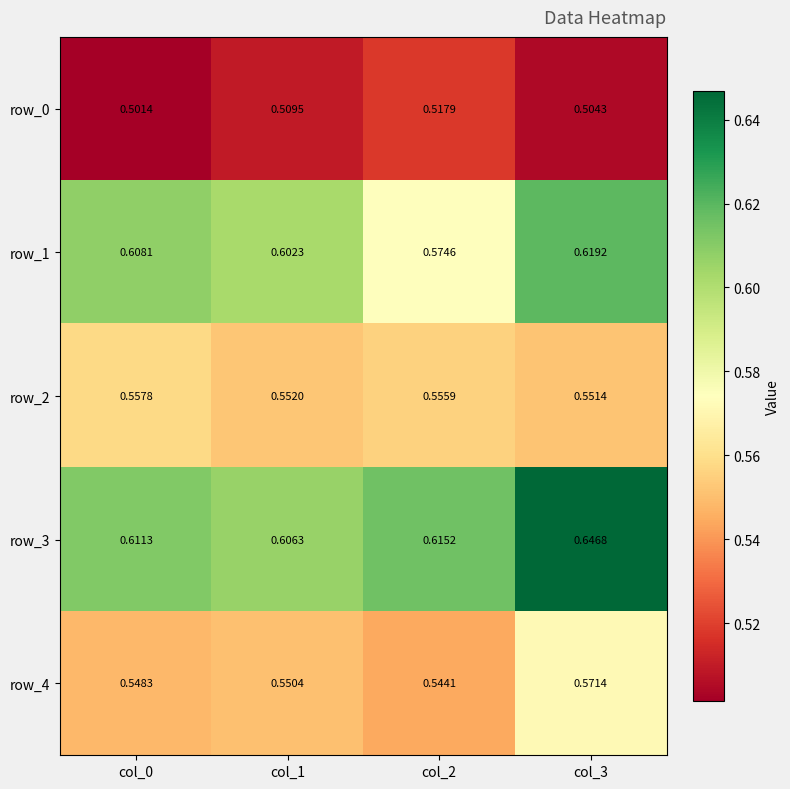

Which has a higher value, col_2 or col_0?

col_2